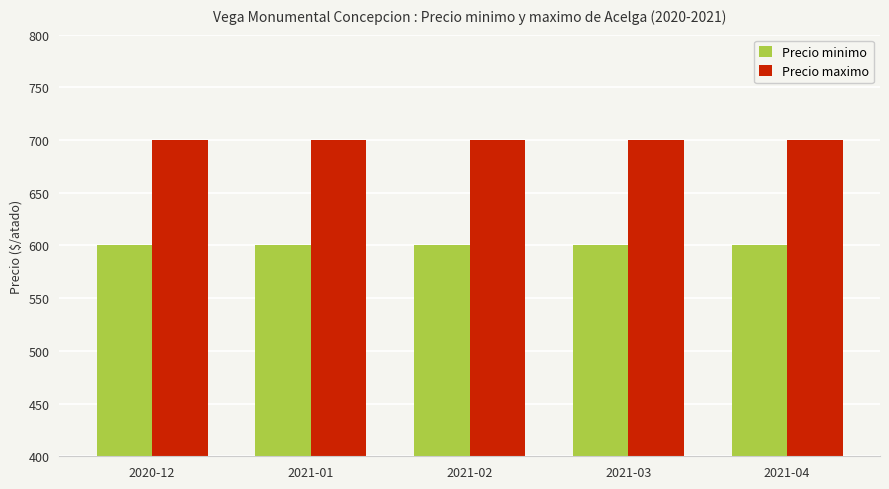

The value of Precio minimo at 2021-01 is 247. True or false?

False